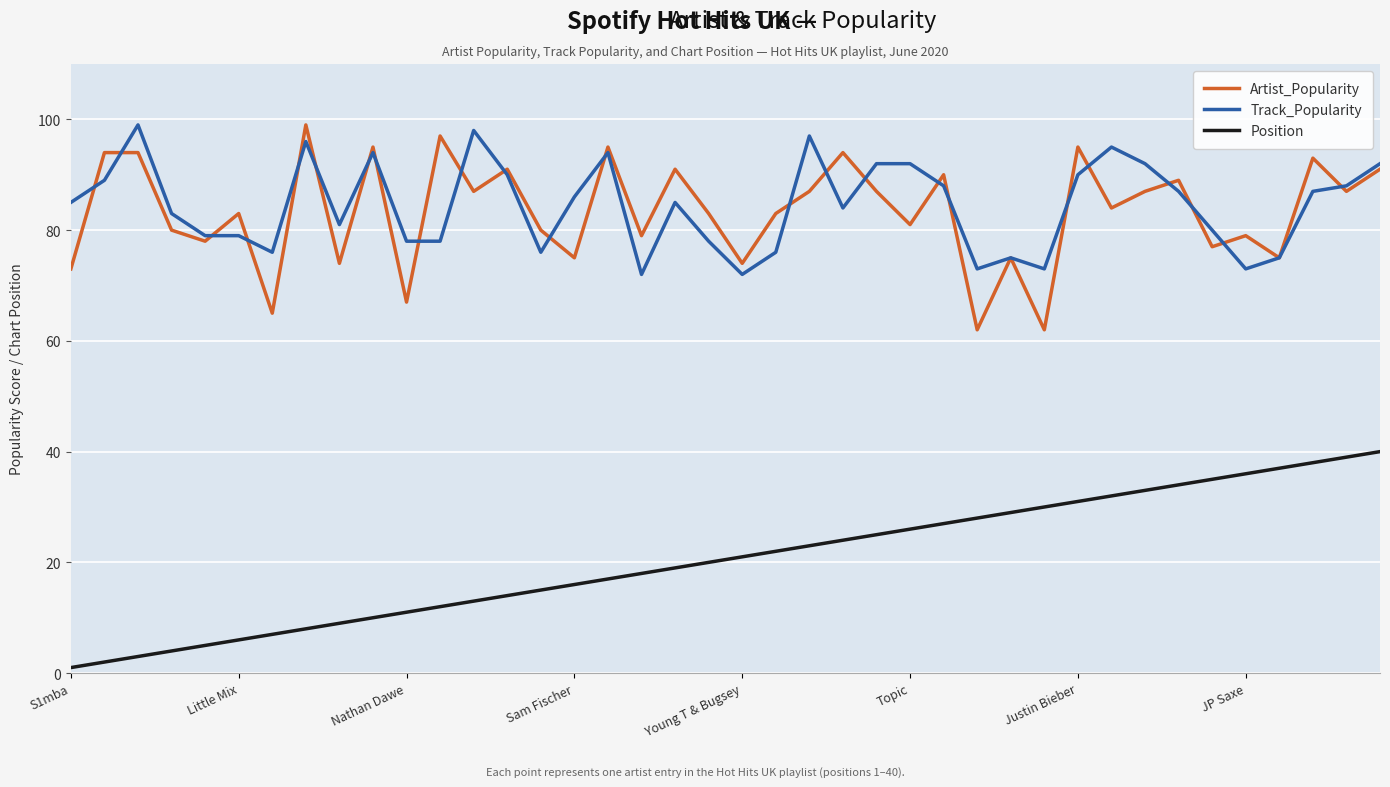

What is the sum of all Artist_Popularity values?

3332